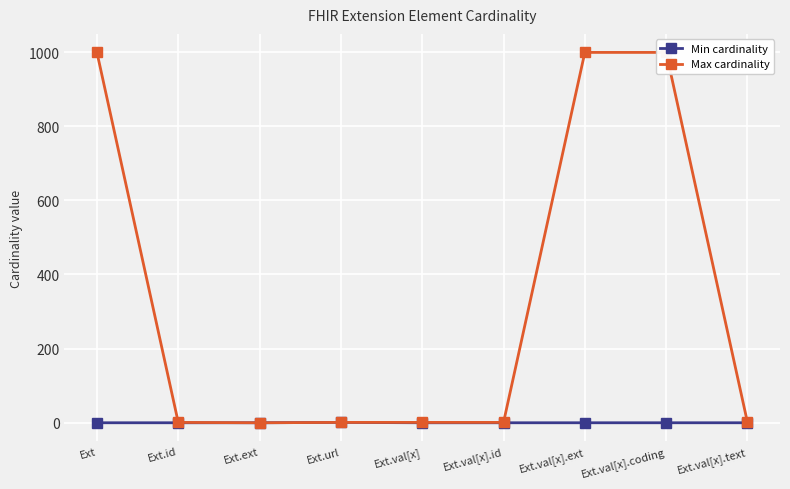

What is the difference between the maximum and second lowest values in the Max cardinality series?

998